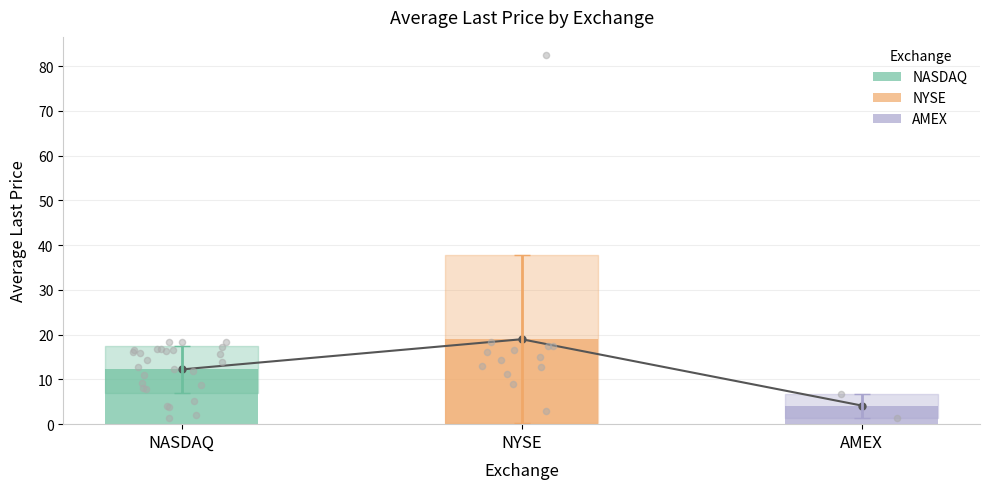

What is the change in value from NYSE to AMEX?

-14.8